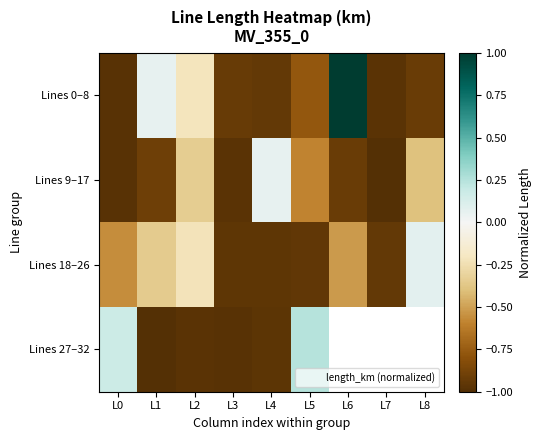

List the series in order of their peak value, highest first.

Lines 0–8, Lines 27–32, Lines 18–26, Lines 9–17